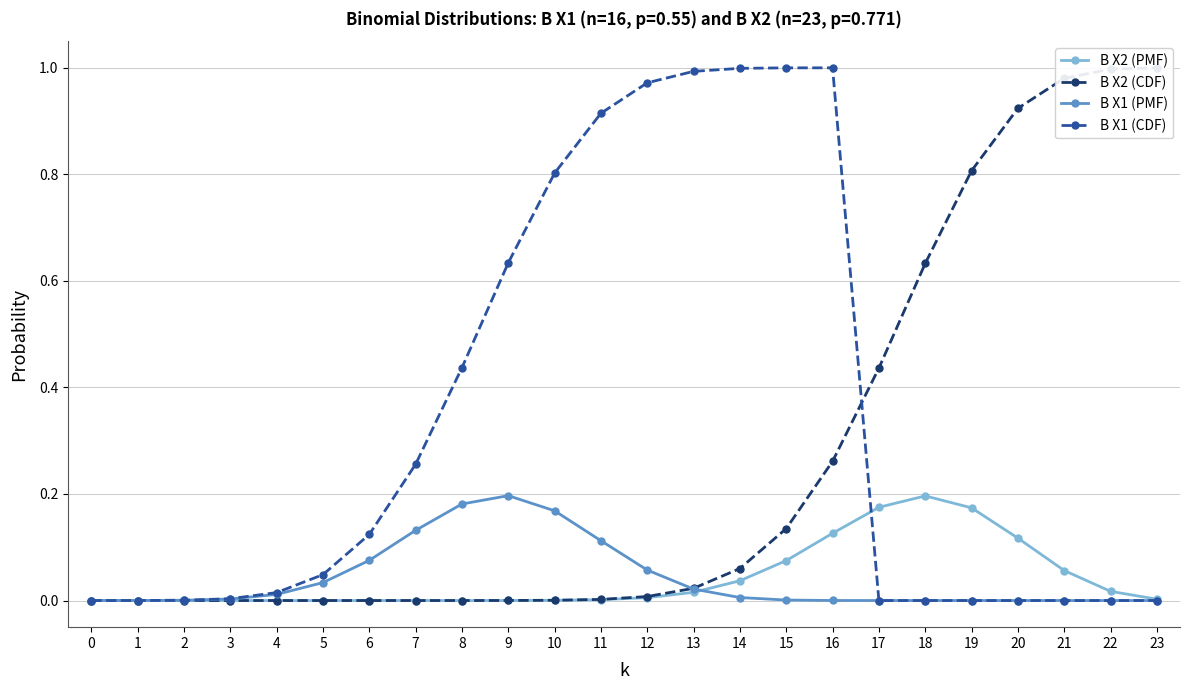

What are all the series names shown in the legend?

B X2 (PMF), B X2 (CDF), B X1 (PMF), B X1 (CDF)